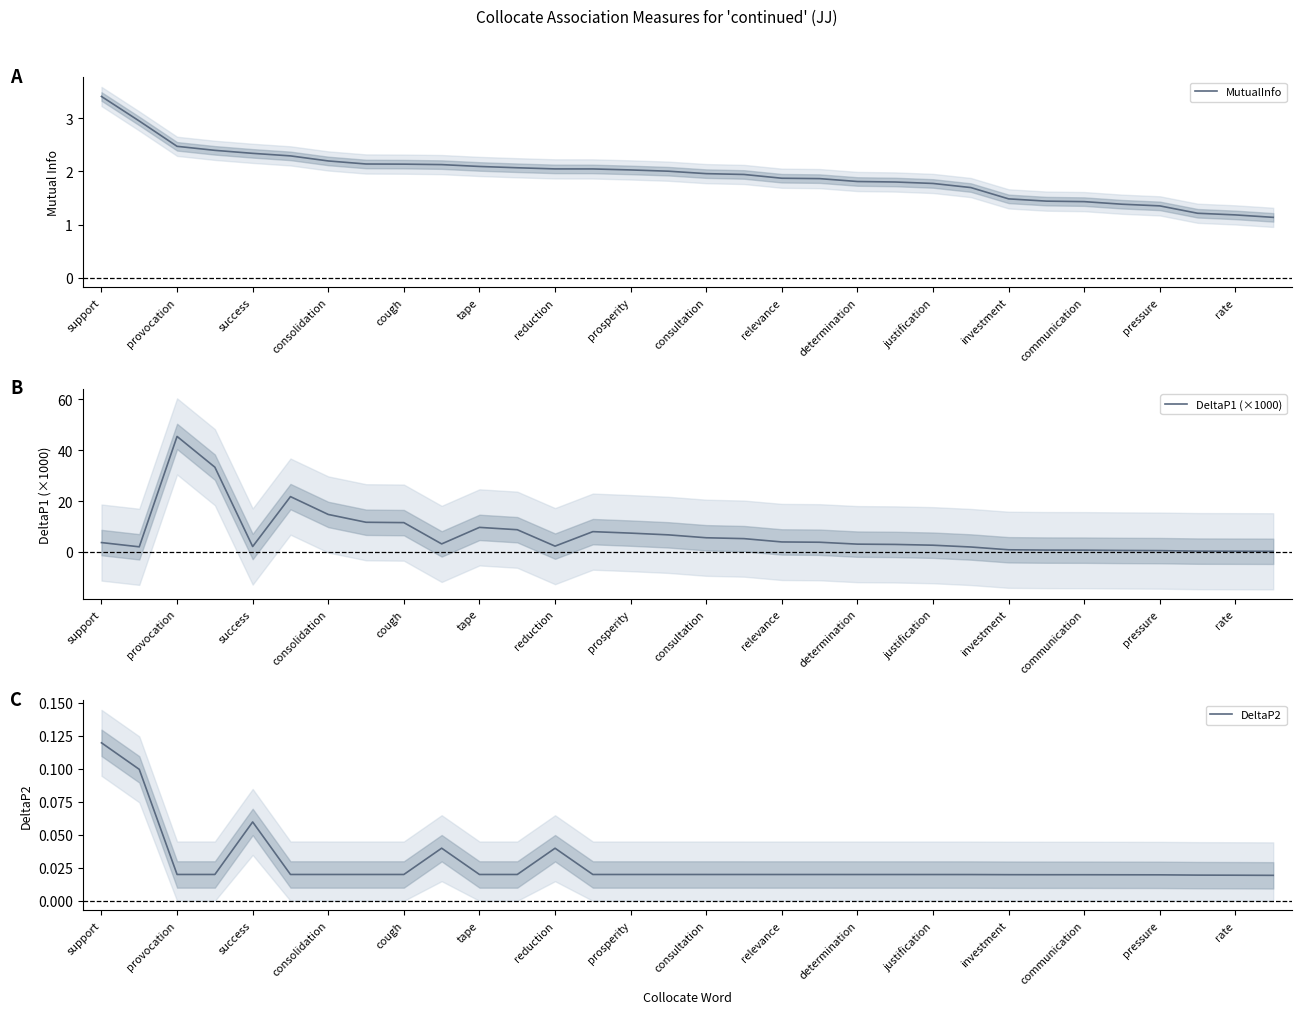

What are all the series names shown in the legend?

MutualInfo, DeltaP1 (×1000), DeltaP2